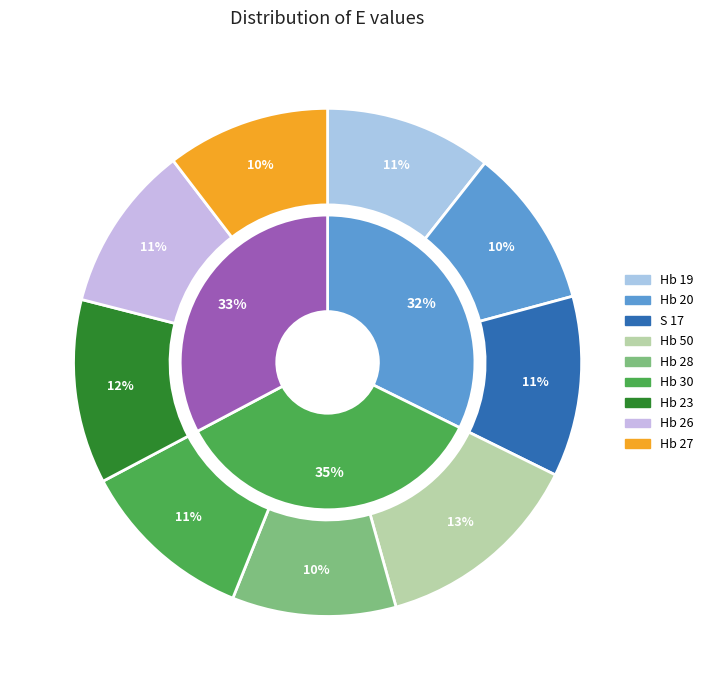

To the nearest percent, what portion does Hb 26 represent?

11%